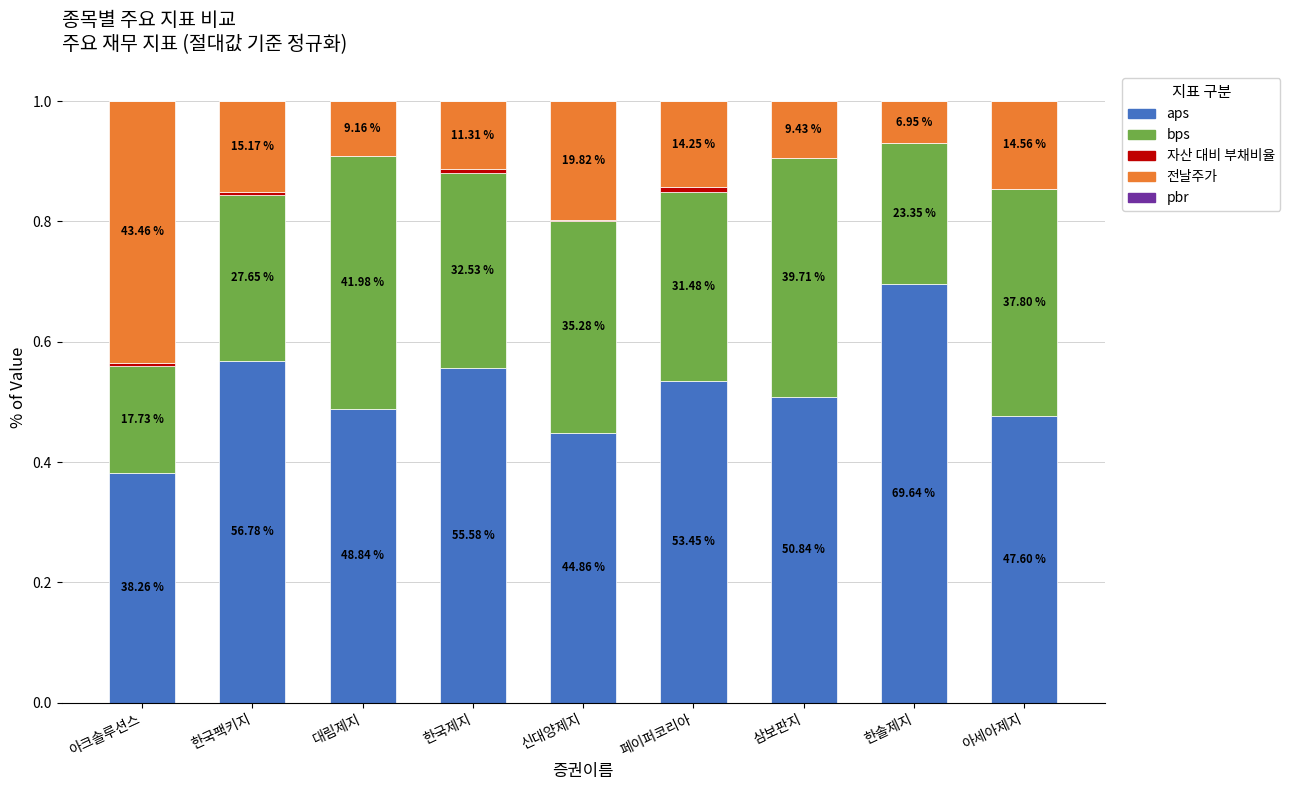

Between 아크솔루션스 and 신대양제지, which series saw the biggest shift?

전날주가